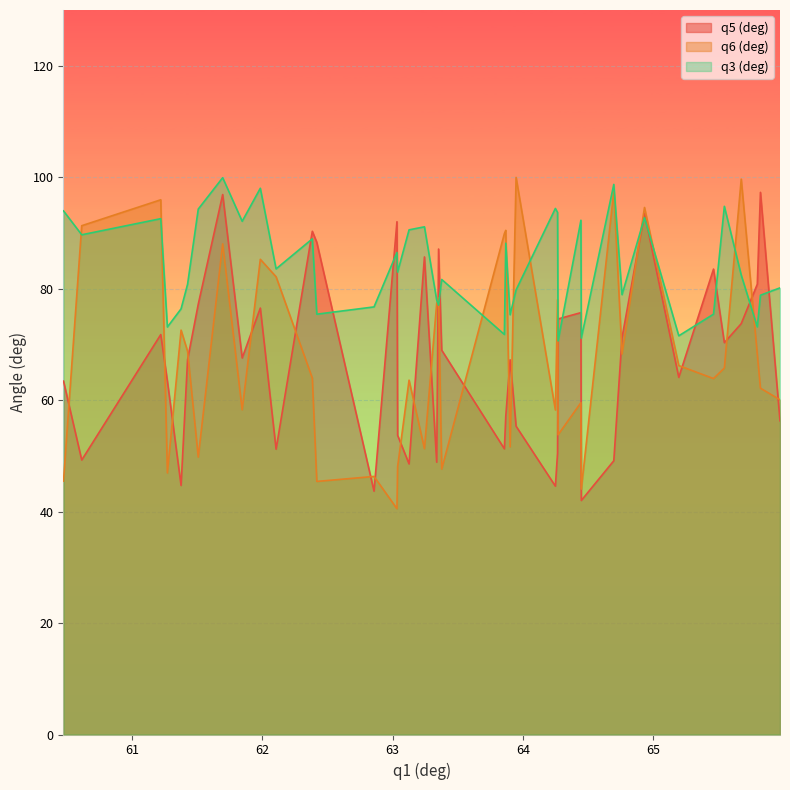

How many lines are shown in the chart?

3